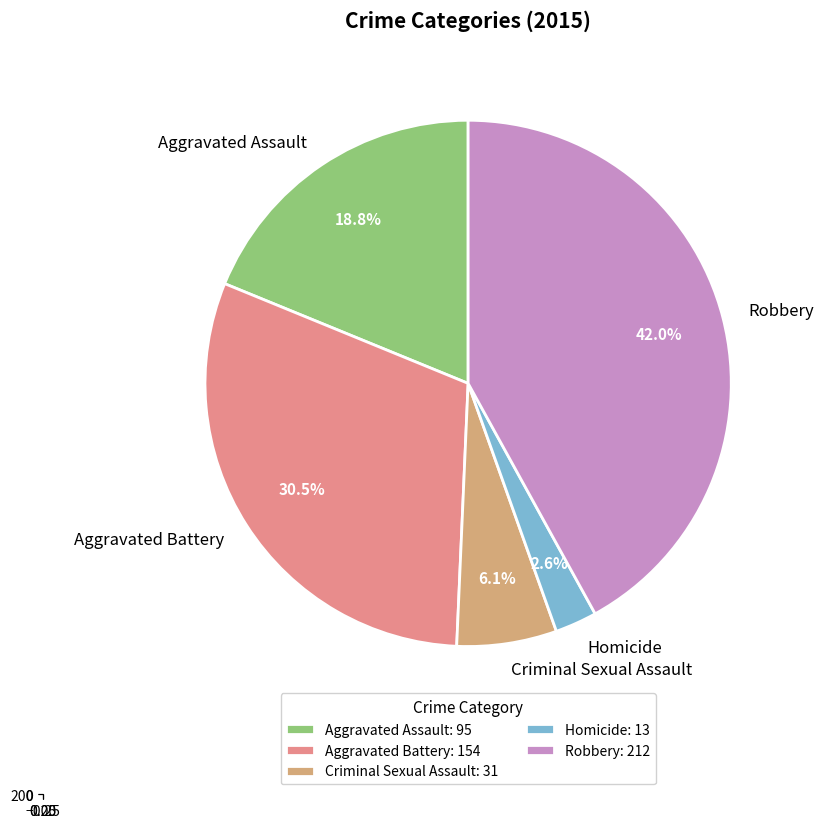

What is the largest slice in the pie chart?

Robbery